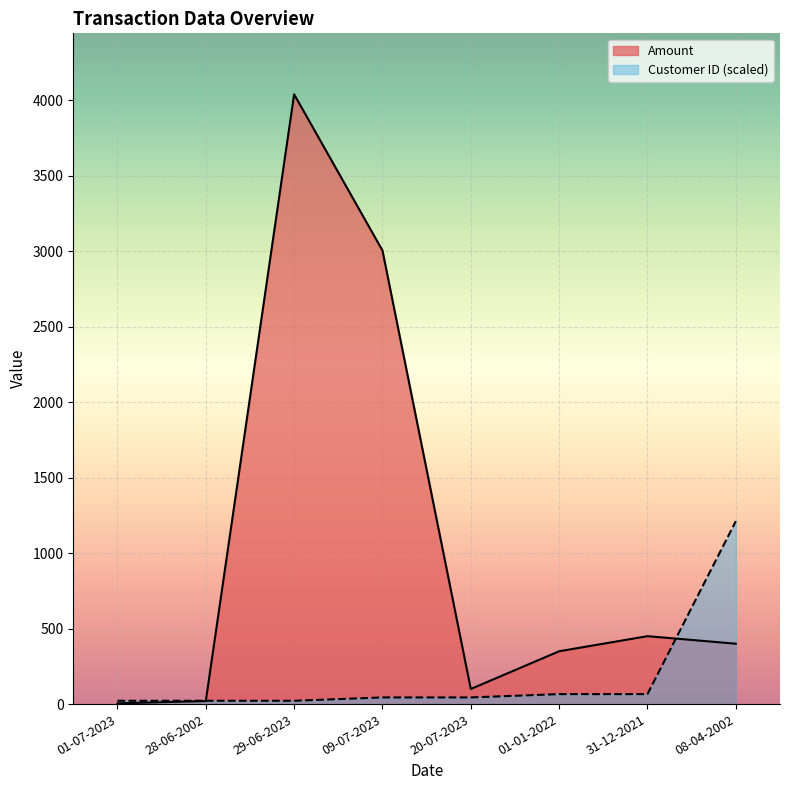

Where is Customer ID nearest to the value 617?

01-01-2022